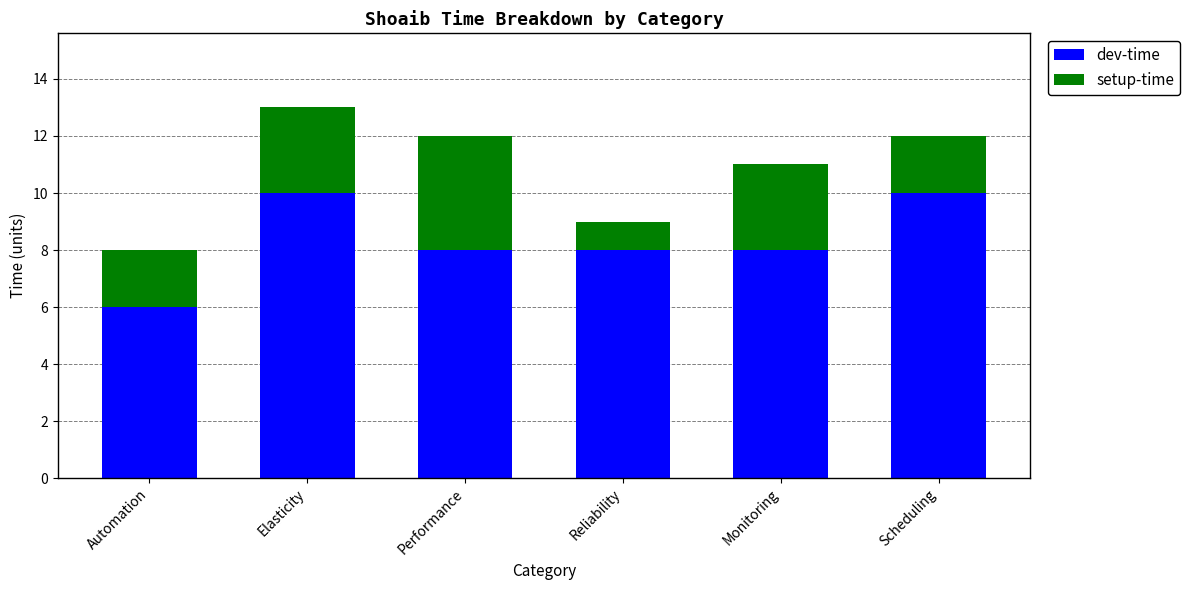

What is the total value across all series at Automation?

8